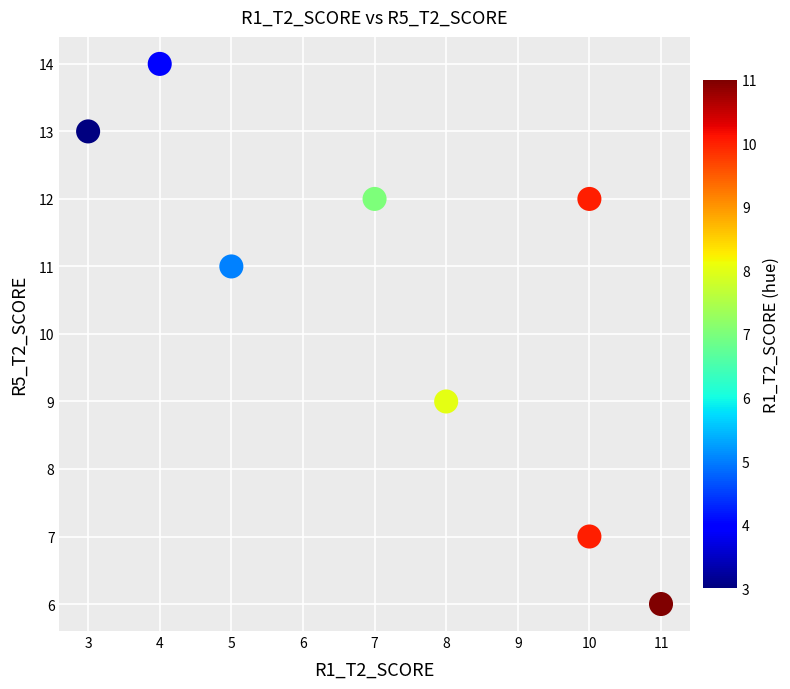

What is the average X value?

7